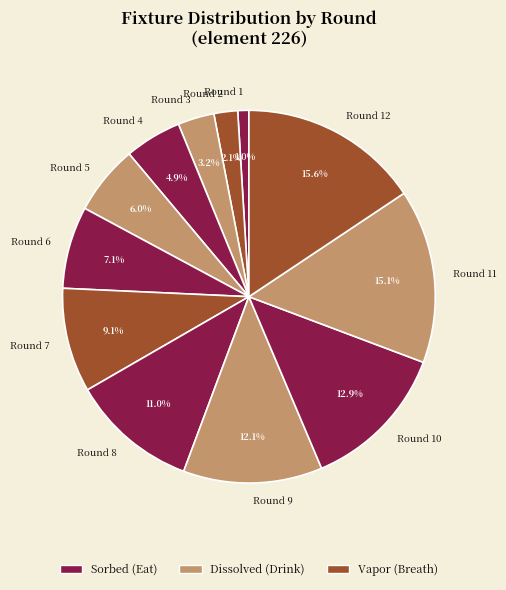

How much of the chart is everything except Round 10?

87.1%